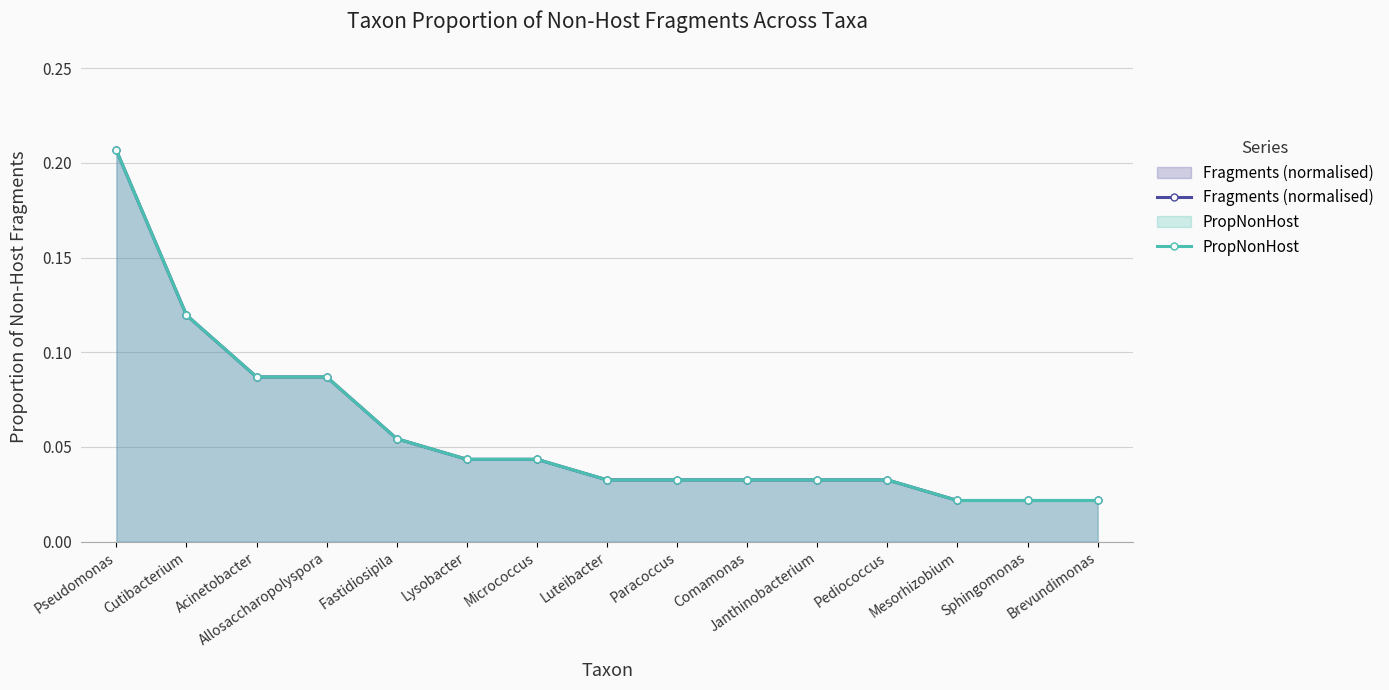

What is the sum of the PropNonHost values at Mesorhizobium and Pseudomonas?

0.2